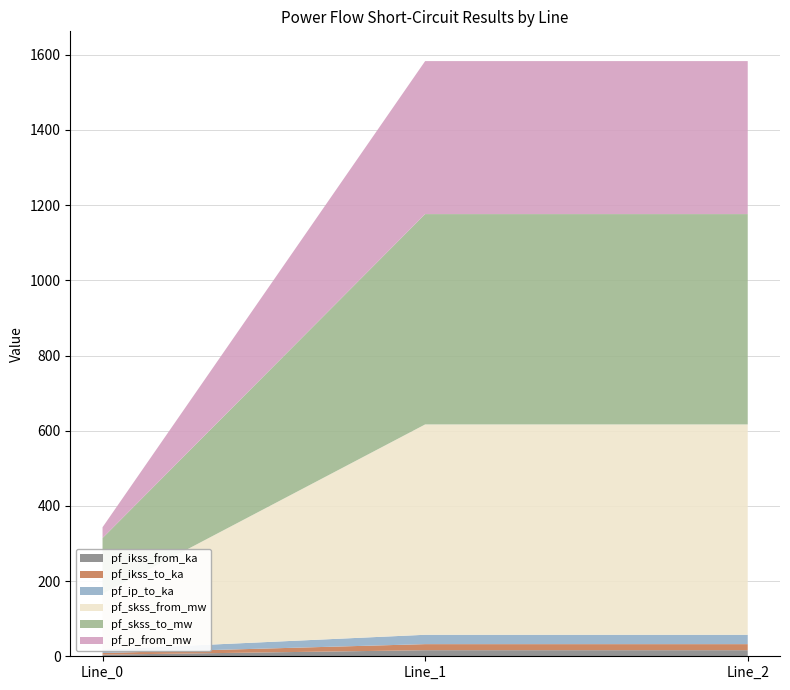

Reading left to right, extract all data points from this chart.

pf_ikss_from_ka: 4.3	16.2	16.2
pf_ikss_to_ka: 4.3	16.2	16.2
pf_ip_to_ka: 9.3	24.9	24.9
pf_skss_from_mw: 148.4	559.5	559.5
pf_skss_to_mw: 148.4	559.5	559.5
pf_p_from_mw: 28.6	406.9	406.9